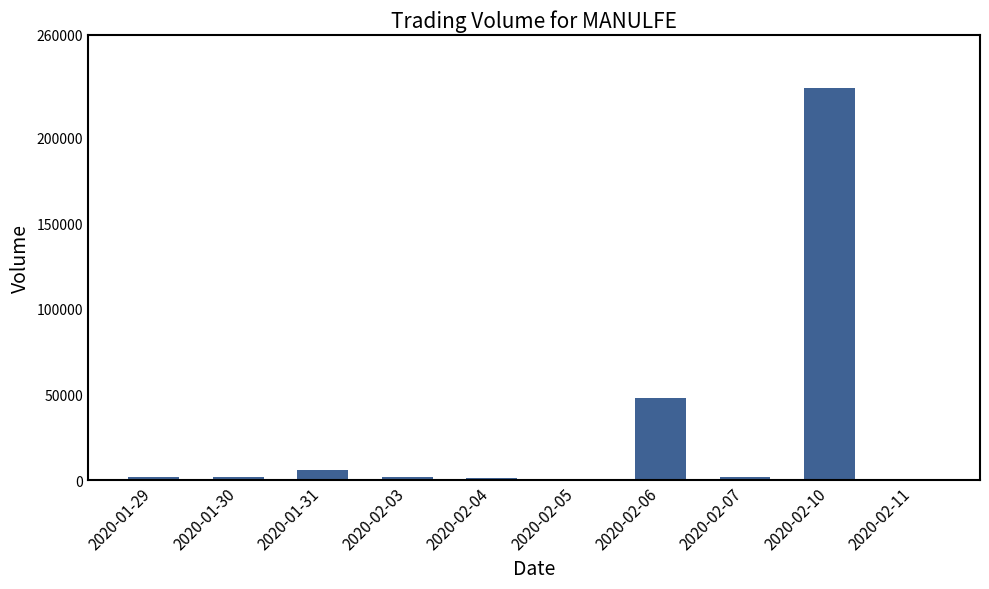

Where is the data nearest to the value 114450?

2020-02-06